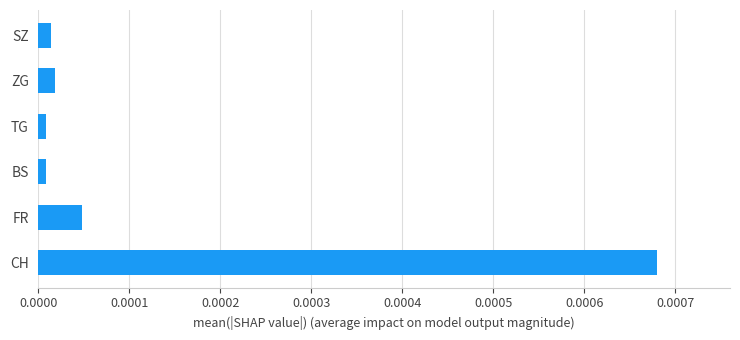

Between SZ and CH, which is larger?

CH